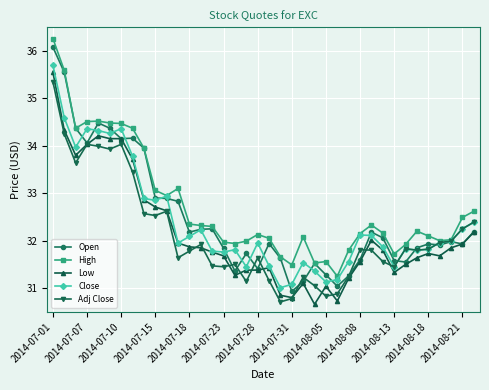

Count the number of categories in the chart.

38